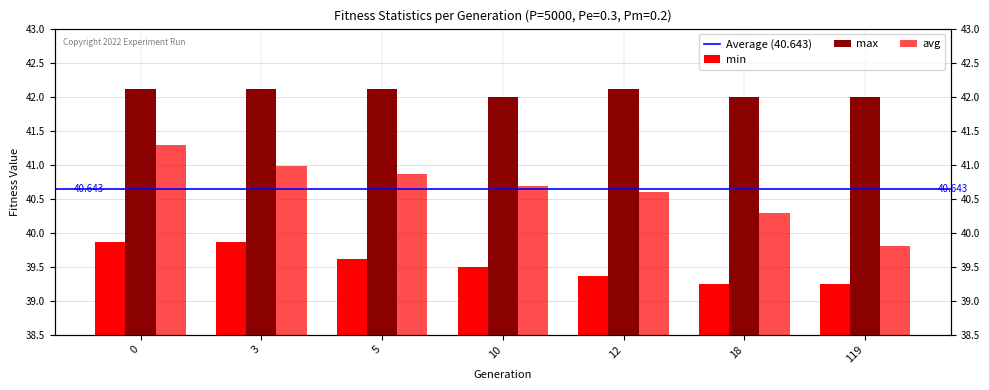

Reading left to right, list all the values displayed in this chart.

min: 0=39.9	3=39.9	5=39.6	10=39.5	12=39.4	18=39.2	119=39.2
max: 0=42.1	3=42.1	5=42.1	10=42.0	12=42.1	18=42.0	119=42.0
avg: 0=41.3	3=41.0	5=40.9	10=40.7	12=40.6	18=40.3	119=39.8